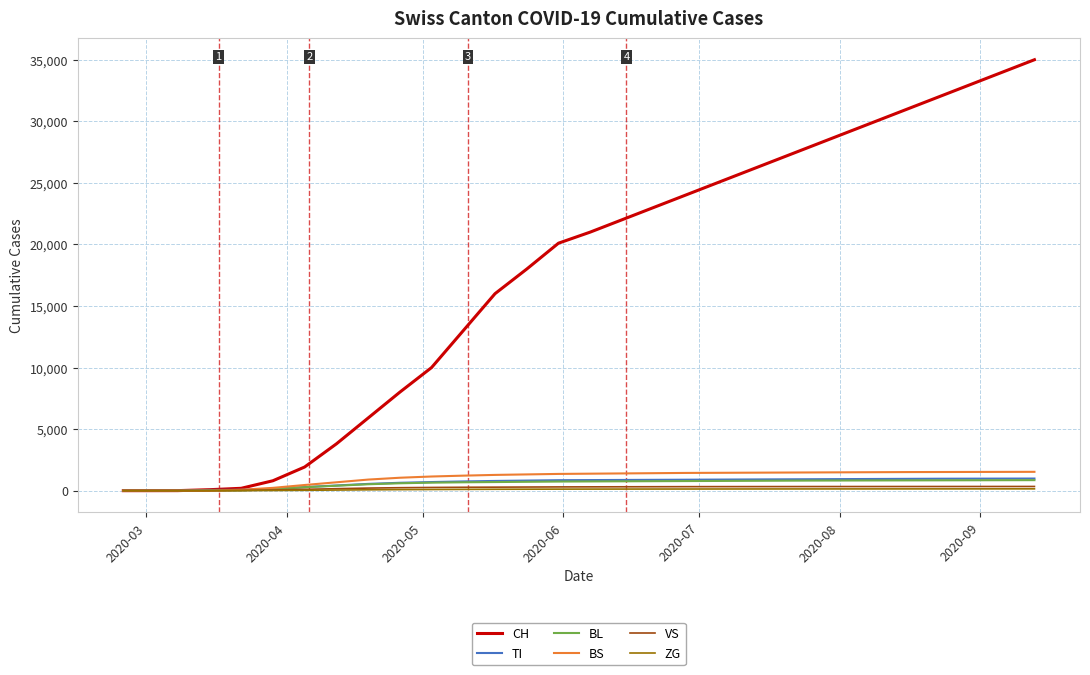

What is the highest value of the CH series?

35000